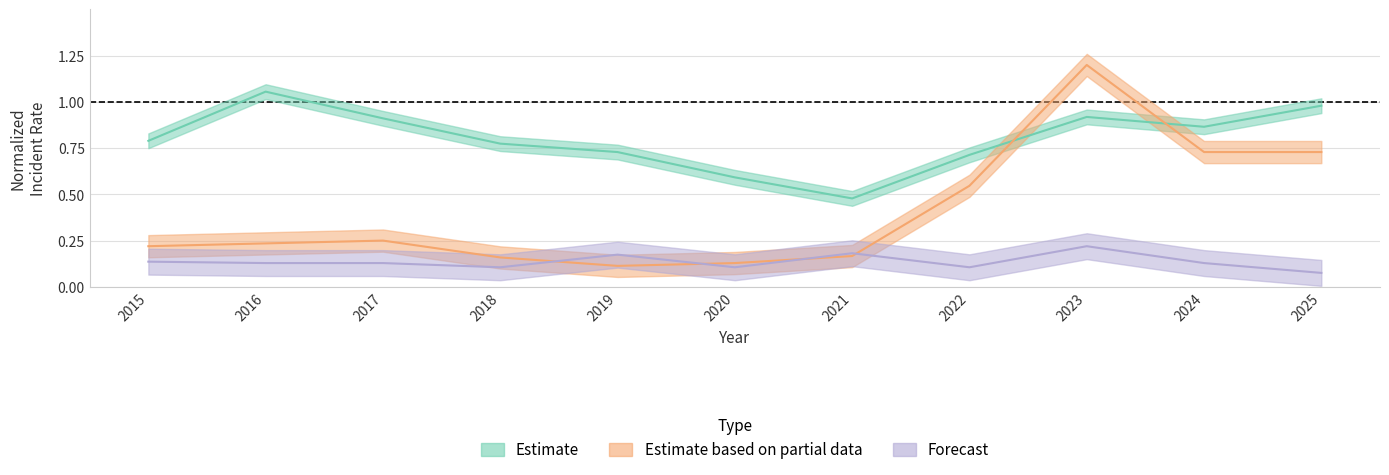

What is the sum of all Motor Vehicle Theft values?

4.5